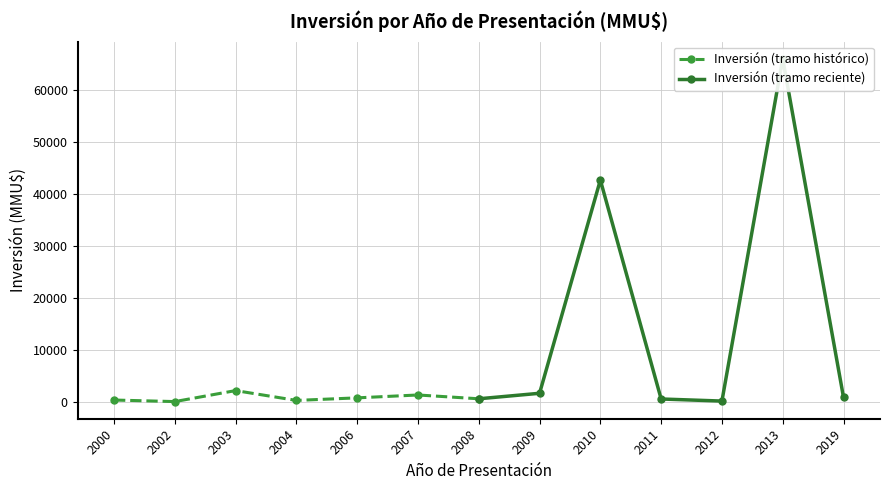

Which series ends up on top after the final intersection of Inversión (tramo reciente) and Inversión (tramo histórico)?

Inversión (tramo reciente)